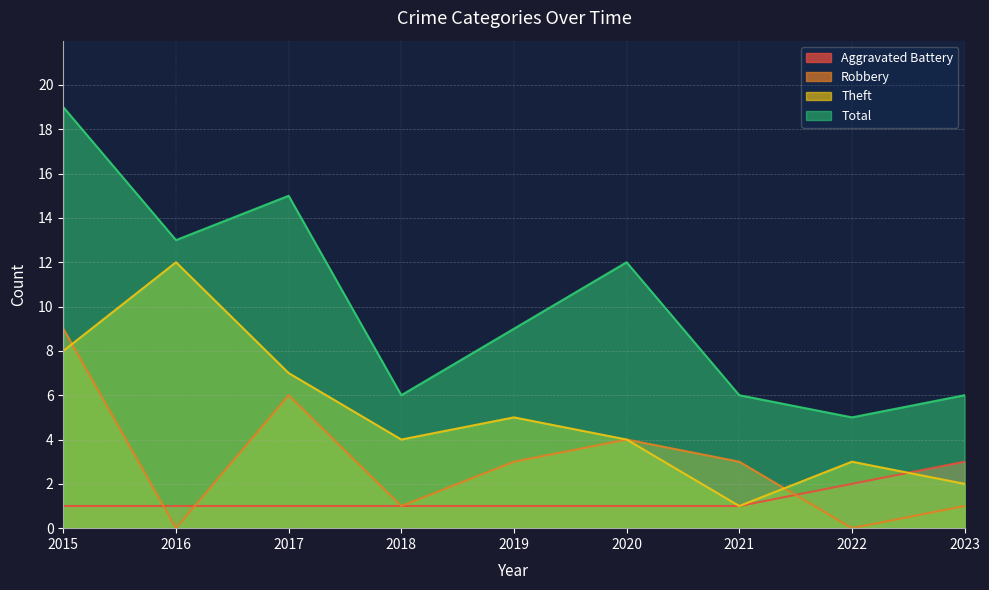

Reading right to left, extract all data points from this chart.

Aggravated Battery: 2023=3	2022=2	2021=1	2020=1	2019=1	2018=1	2017=1	2016=1	2015=1
Robbery: 2023=1	2022=0	2021=3	2020=4	2019=3	2018=1	2017=6	2016=0	2015=9
Theft: 2023=2	2022=3	2021=1	2020=4	2019=5	2018=4	2017=7	2016=12	2015=8
Total: 2023=6	2022=5	2021=6	2020=12	2019=9	2018=6	2017=15	2016=13	2015=19